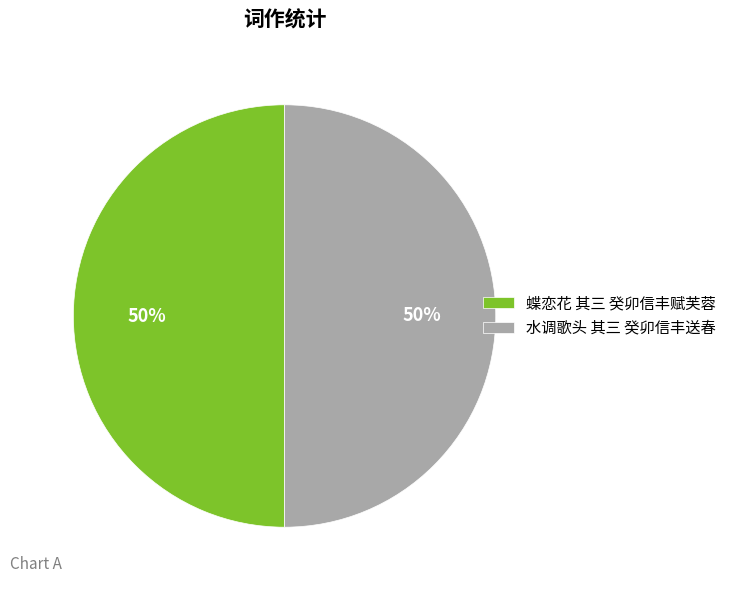

To the nearest percent, what is the combined percentage of 蝶恋花 其三 癸卯信丰赋芙蓉 and 水调歌头 其三 癸卯信丰送春?

100%